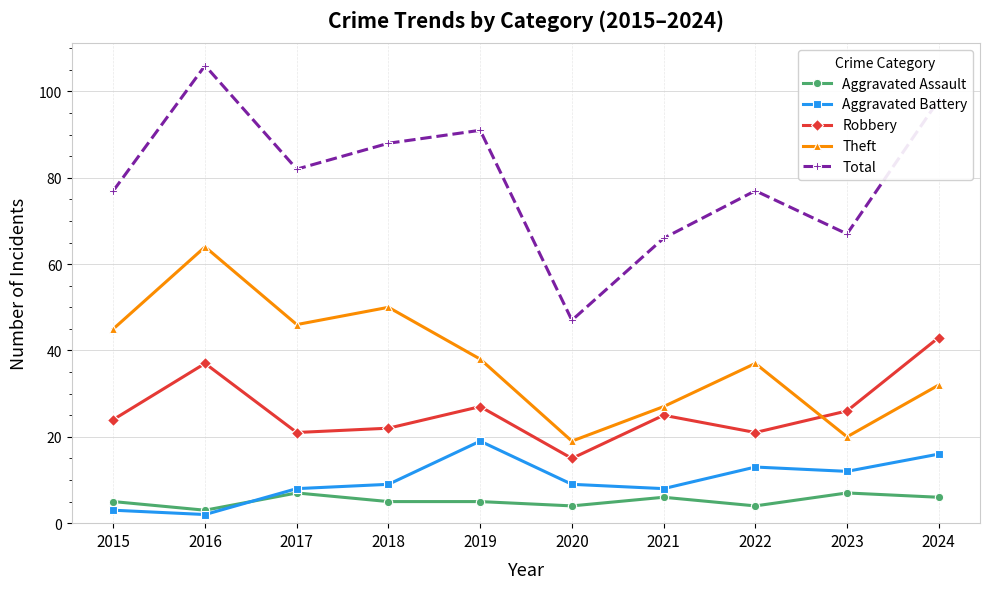

True or false: Total and Aggravated Battery intersect in this chart.

False